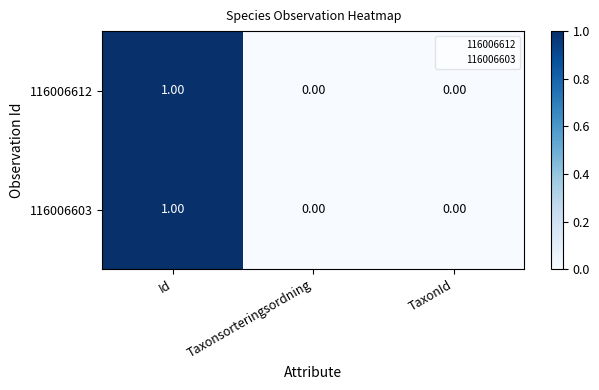

At which category is the sum across all series the highest?

Id